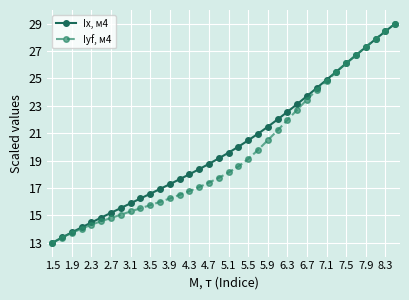

How many values in the Iyf, м4 series are below 18?

18